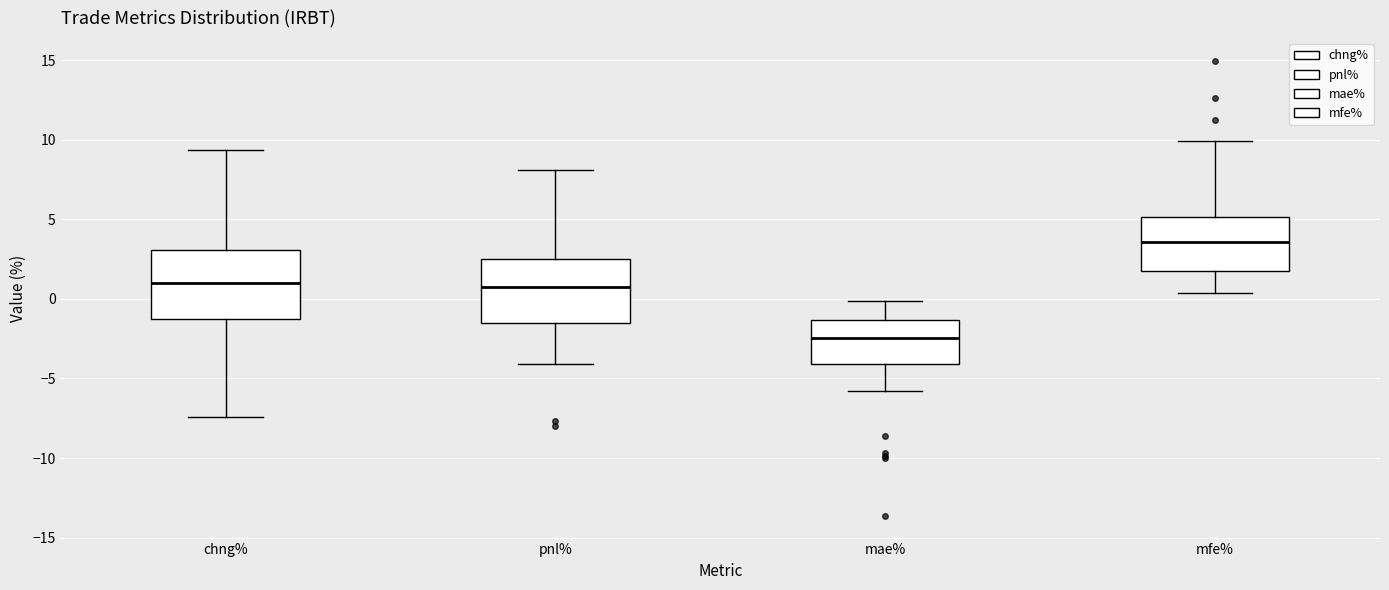

Which box has the lowest median line?

mae%